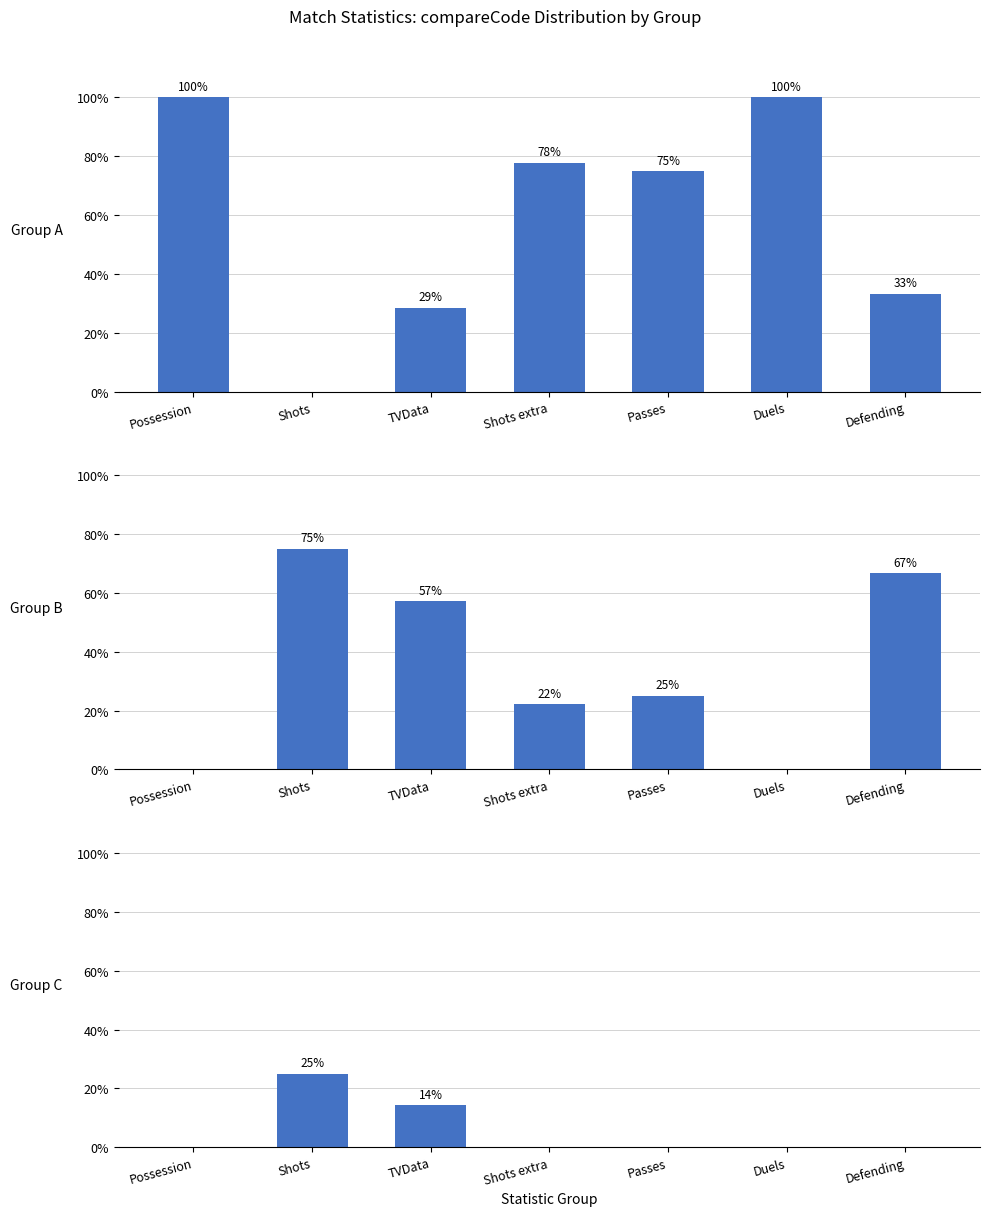

List the series in order of their overall mean, highest first.

compareCode=1, compareCode=2, compareCode=3